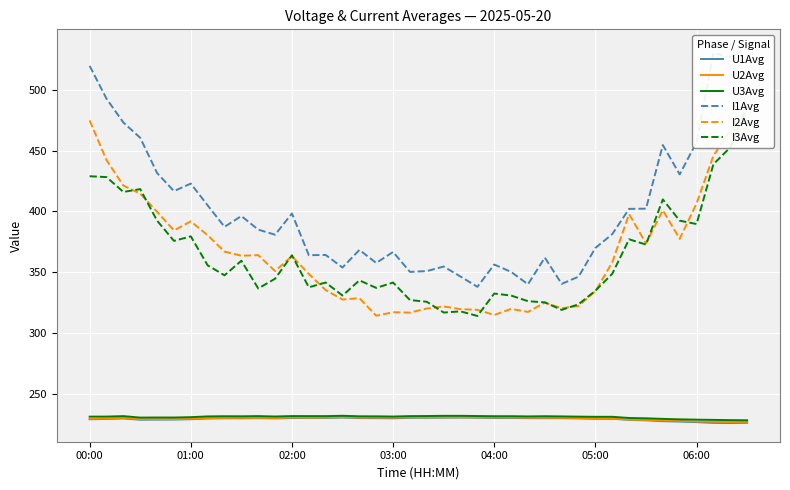

Which series has the largest range (max minus min)?

I1Avg